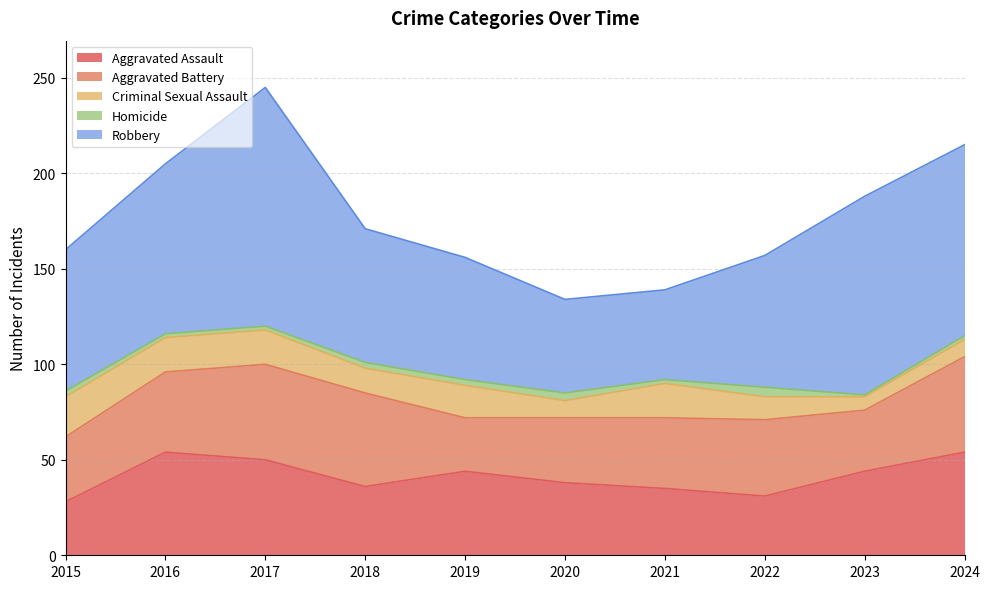

At how many categories does at least one series exceed 99?

3